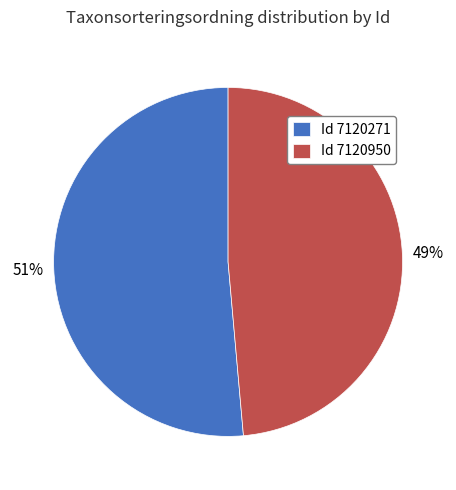

True or false: Id 7120271 accounts for 41% of the total.

False